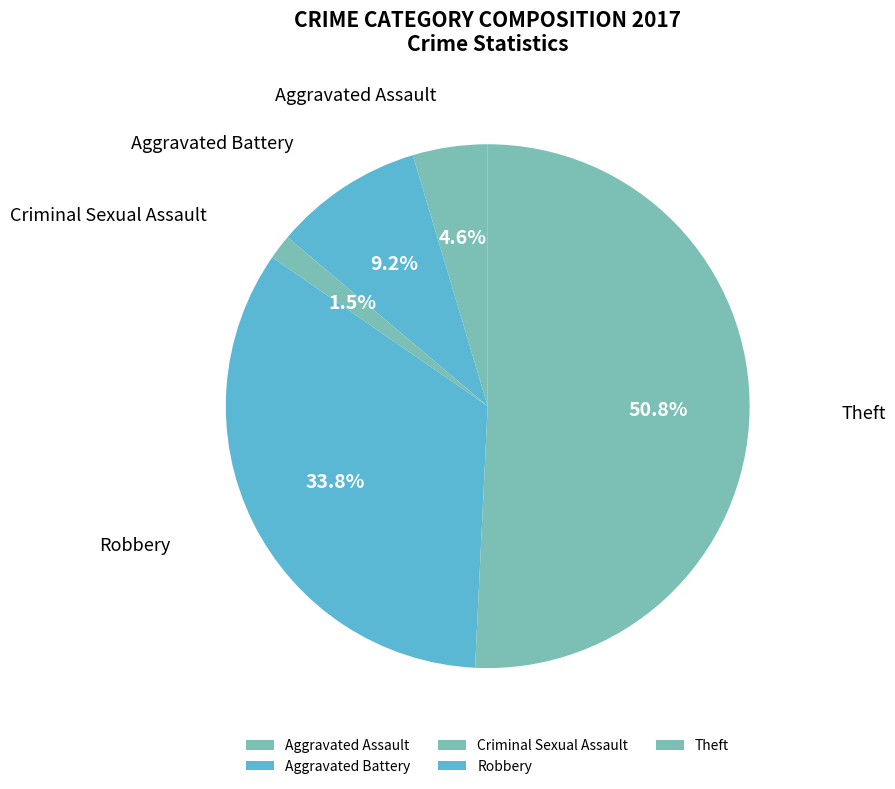

Which category has the biggest portion of the pie?

Theft